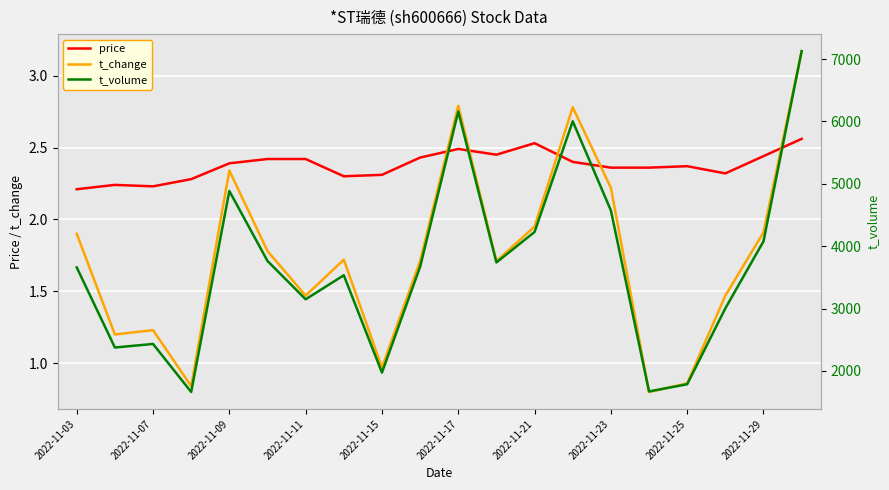

Reading left to right, what are all the values shown in this chart?

price: 2.2	2.2	2.2	2.3	2.4	2.4	2.4	2.3	2.3	2.4	2.5	2.5	2.5	2.4	2.4	2.4	2.4	2.3	2.4	2.6
t_change: 1.9	1.2	1.2	0.8	2.3	1.8	1.5	1.7	1.0	1.7	2.8	1.7	1.9	2.8	2.2	0.8	0.9	1.5	1.9	3.2
t_volume: 3659.0	2375.0	2432.0	1662.0	4884.0	3762.0	3148.0	3533.0	1973.0	3669.0	6158.0	3739.0	4227.0	6002.0	4573.0	1671.0	1786.0	3003.0	4077.0	7126.0